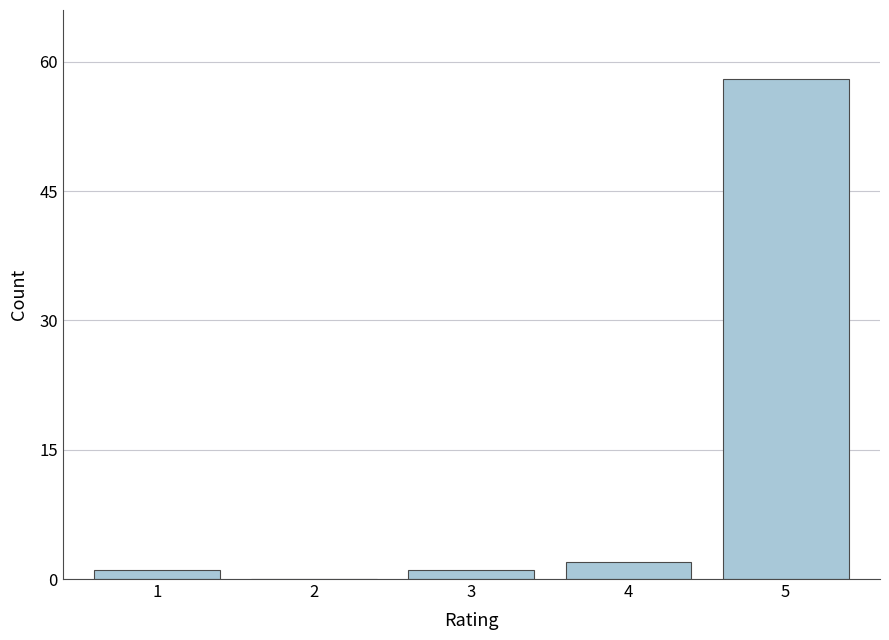

Reading right to left, what are all the values shown in this chart?

5=58	4=2	3=1	2=0	1=1